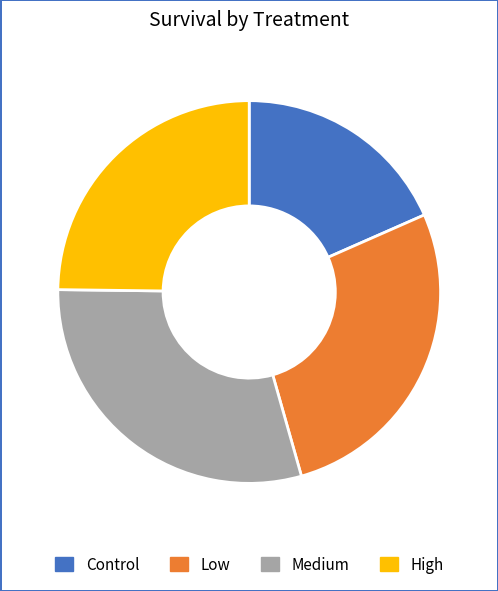

Is the sum of Control and Low greater than half?

No